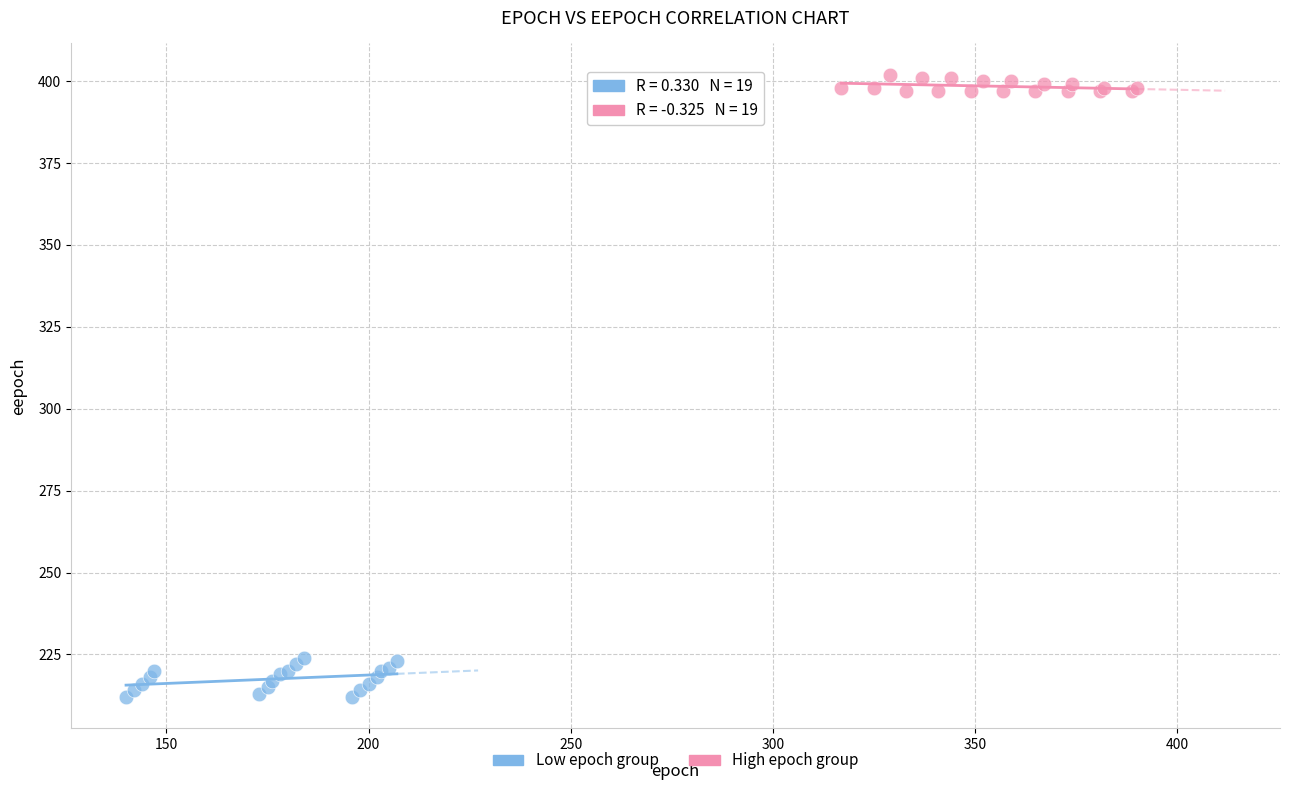

What are all the series names shown in the legend?

Low epoch group, High epoch group